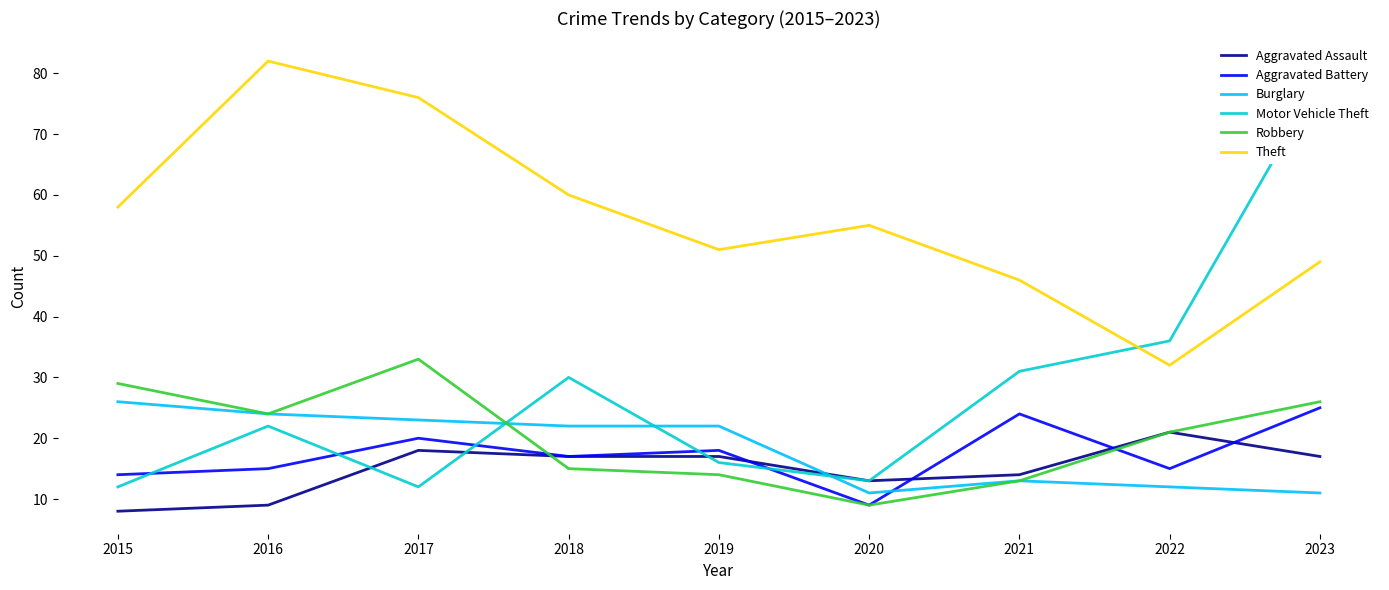

How many data points in Robbery are above 21?

4